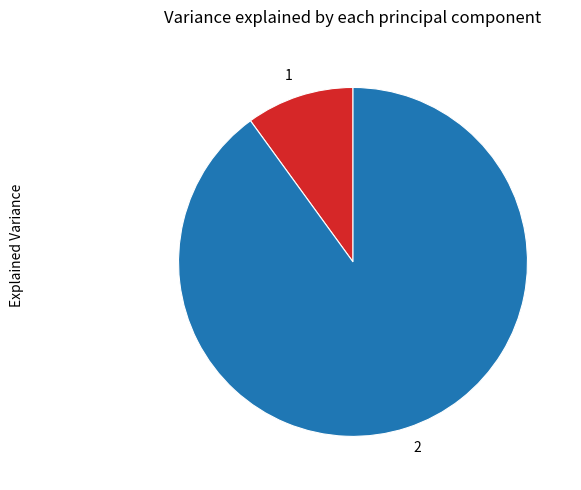

Rank the categories by value from lowest to highest.

1, 2